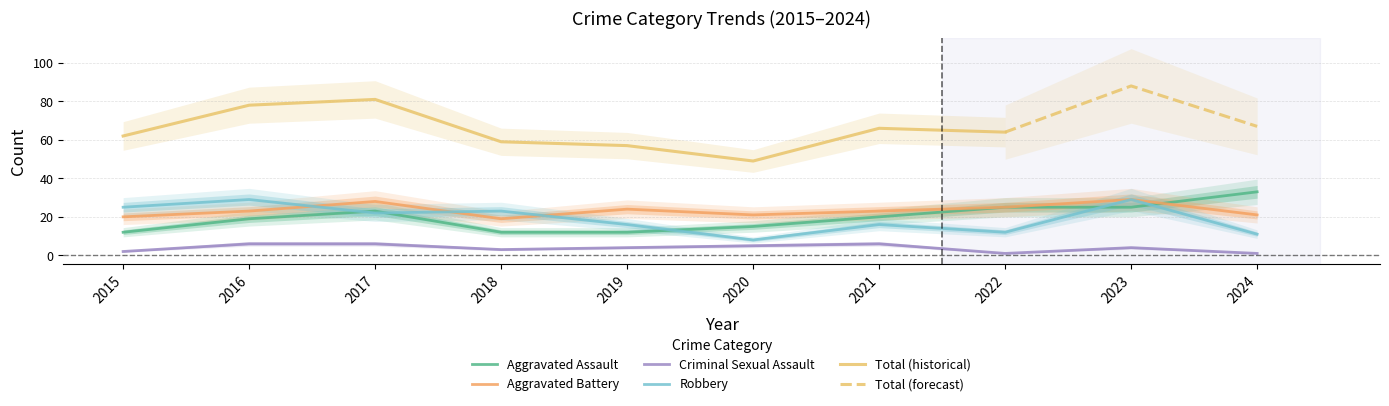

What is the minimum value for Aggravated Assault?

12